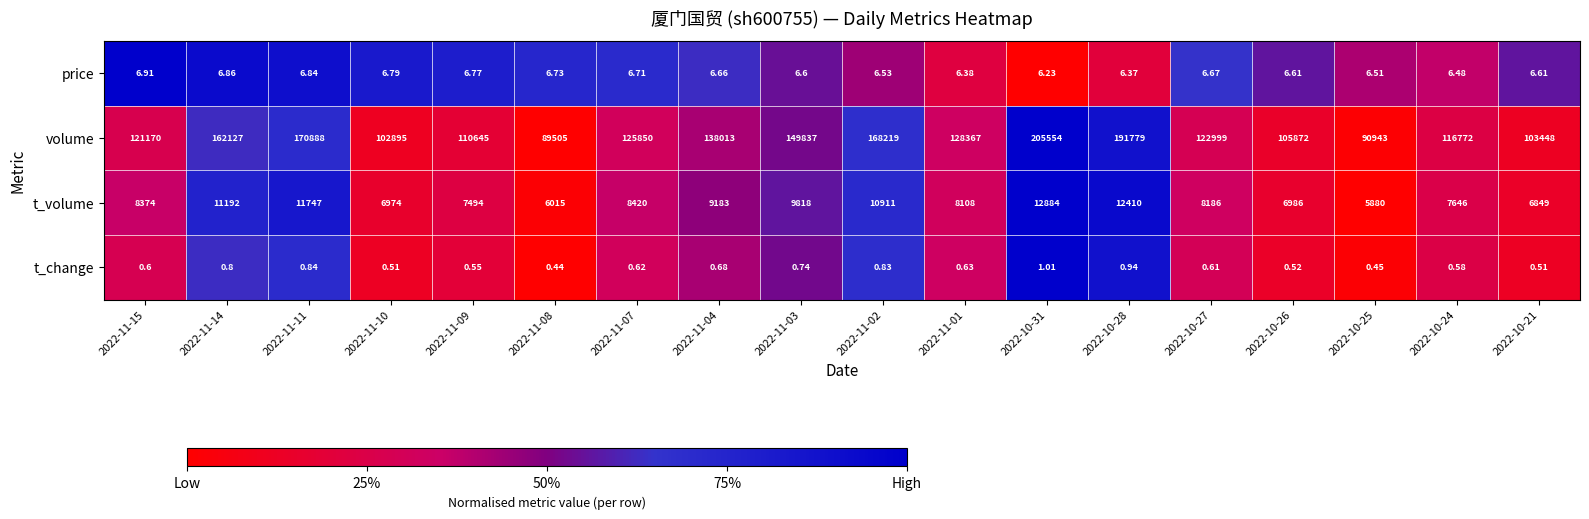

Which series has the largest total across all categories?

volume